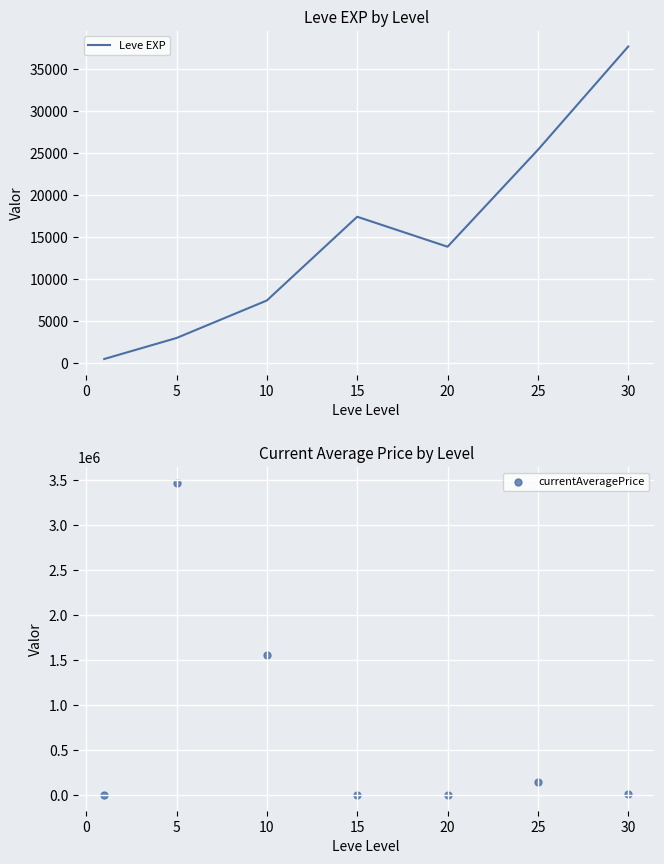

Which series has the largest Y range (max minus min)?

currentAveragePrice